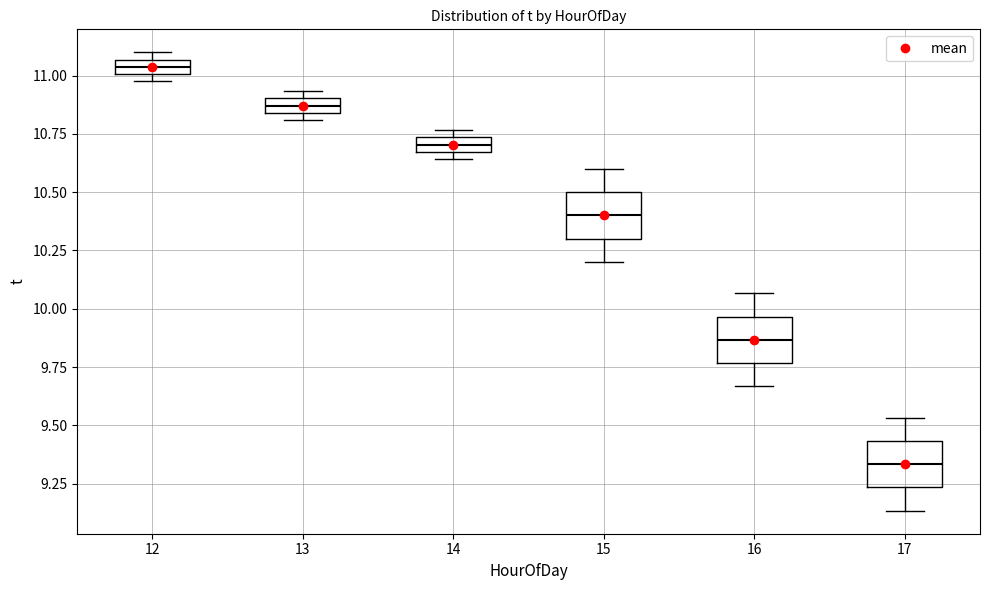

Which box's median line is the lowest?

17